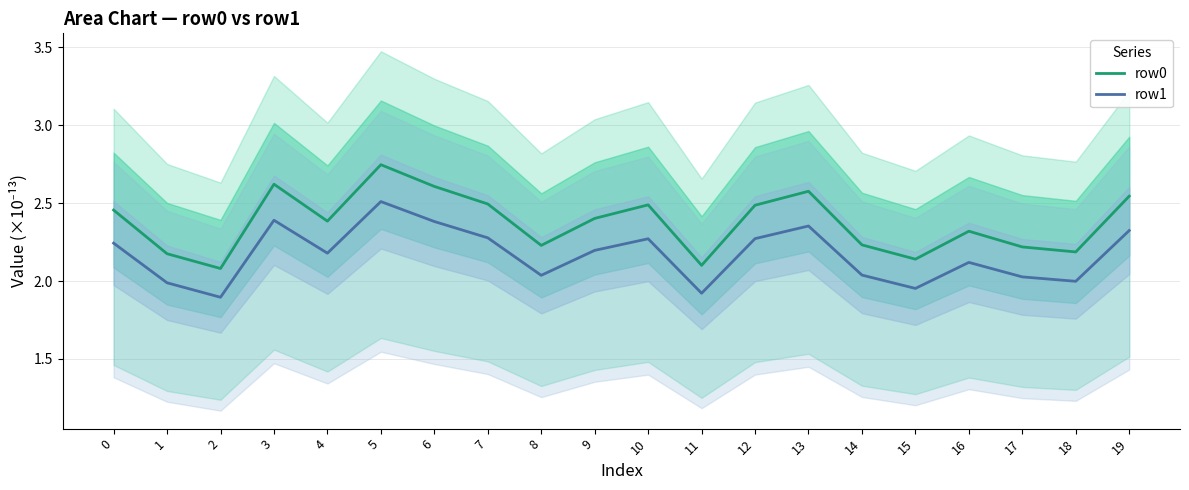

Reading left to right, list all the values displayed in this chart.

row0: 0=2.5	1=2.2	2=2.1	3=2.6	4=2.4	5=2.7	6=2.6	7=2.5	8=2.2	9=2.4	10=2.5	11=2.1	12=2.5	13=2.6	14=2.2	15=2.1	16=2.3	17=2.2	18=2.2	19=2.5
row1: 0=2.2	1=2.0	2=1.9	3=2.4	4=2.2	5=2.5	6=2.4	7=2.3	8=2.0	9=2.2	10=2.3	11=1.9	12=2.3	13=2.4	14=2.0	15=2.0	16=2.1	17=2.0	18=2.0	19=2.3